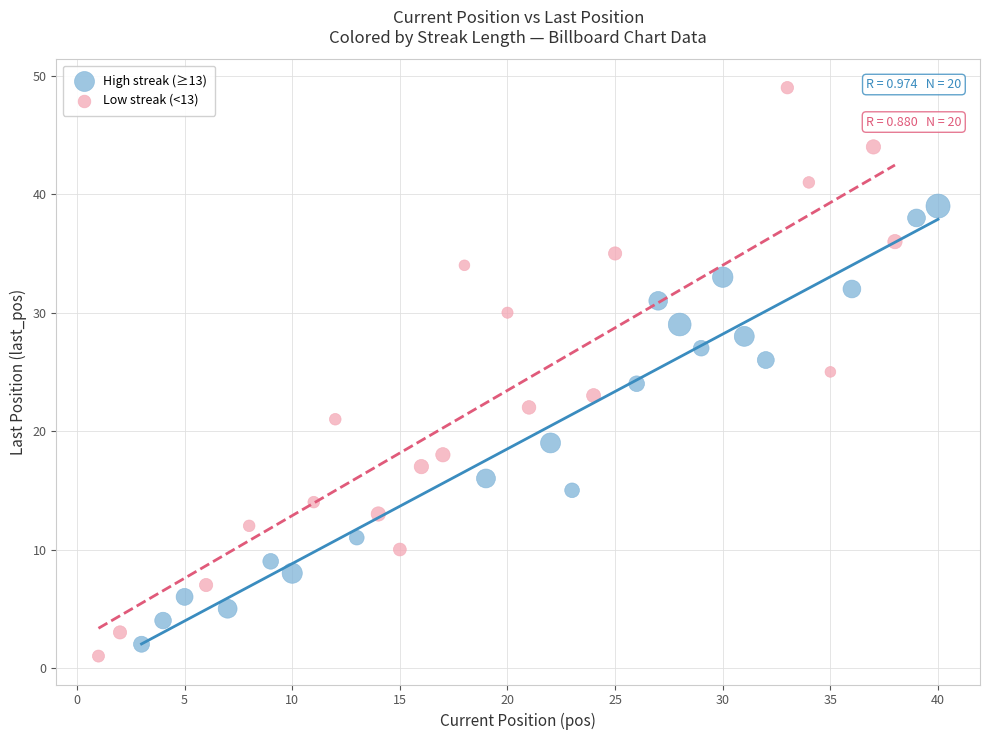

Which series has the largest Y range (max minus min)?

Low streak (<13)